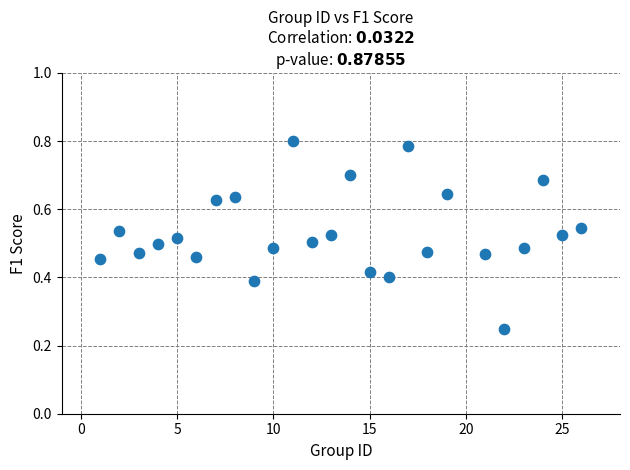

What is the range of X values (max minus min)?

25.0